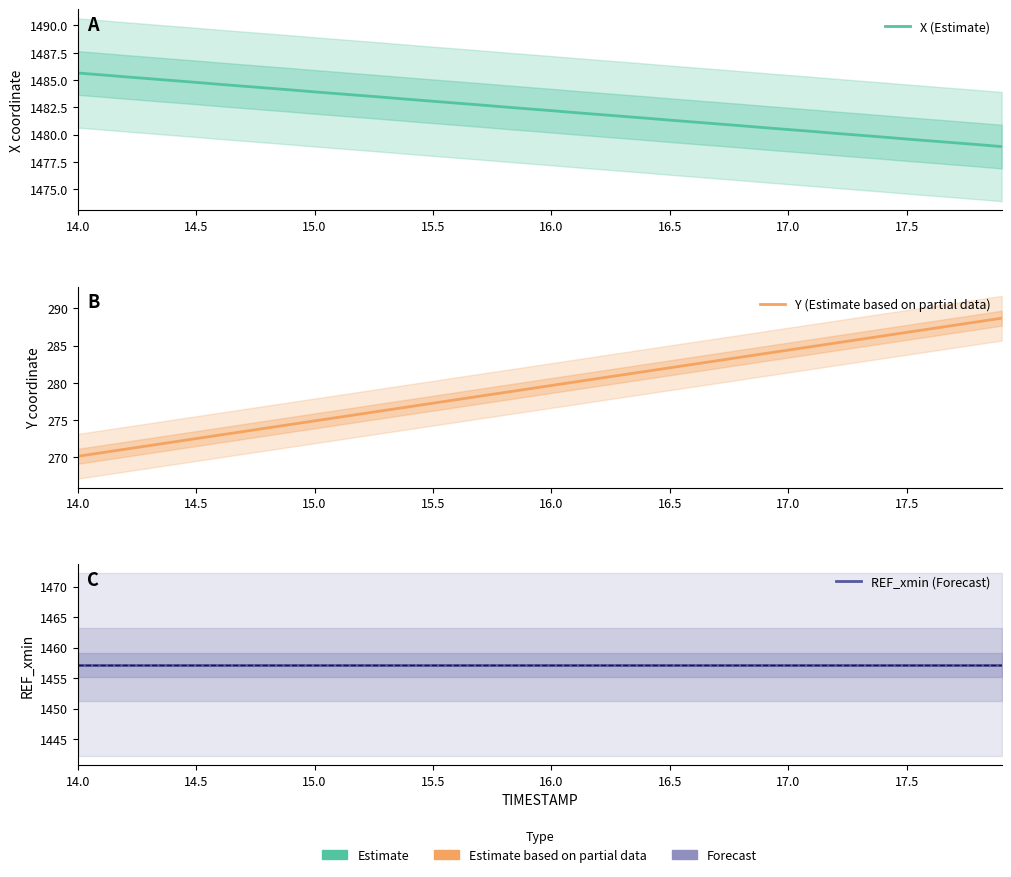

What is the average value of the Y (Estimate based on partial data) series?

279.4